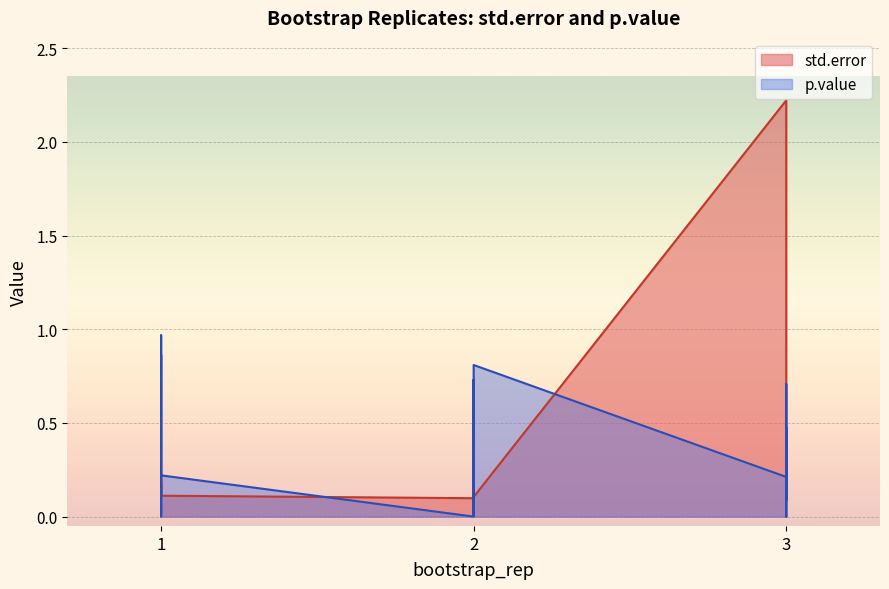

What is the sum of the p.value values at 3 and 1?

1.6